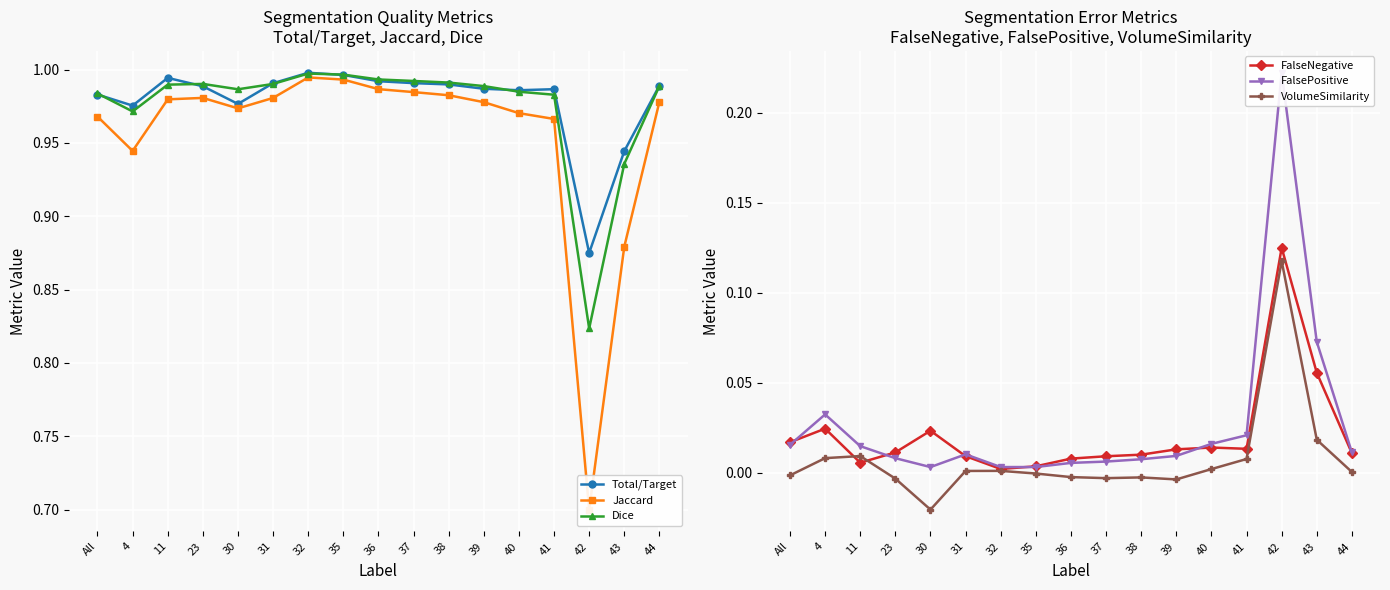

At which category is the sum across all series the highest?

32